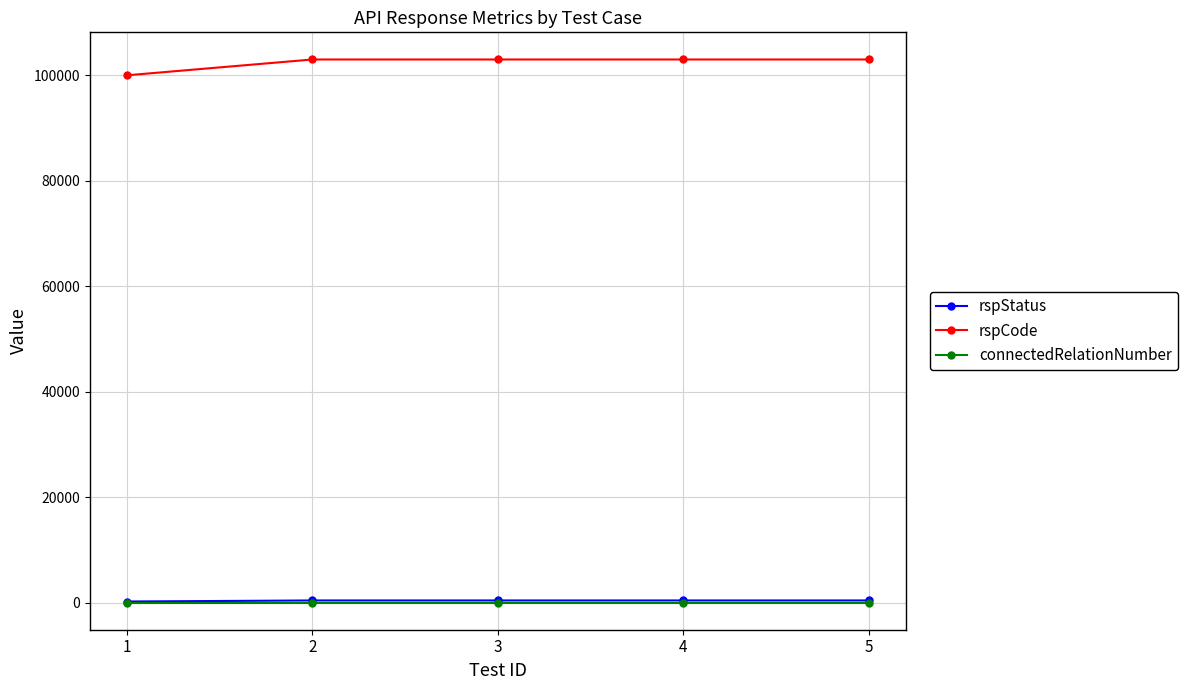

What is the difference between the maximum and minimum values in the rspStatus series?

200